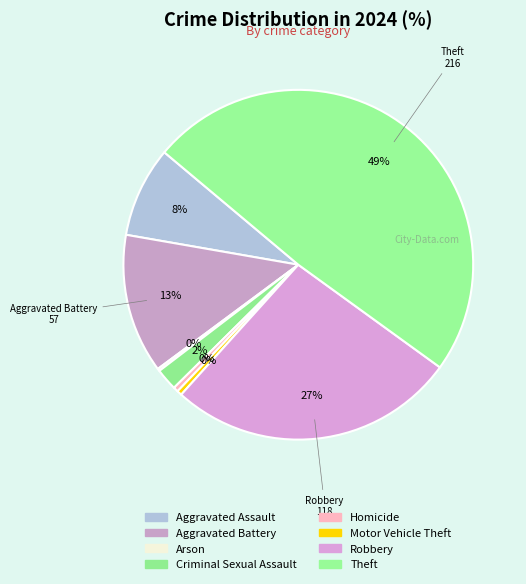

Is it true that Homicide is 0% of the pie?

True